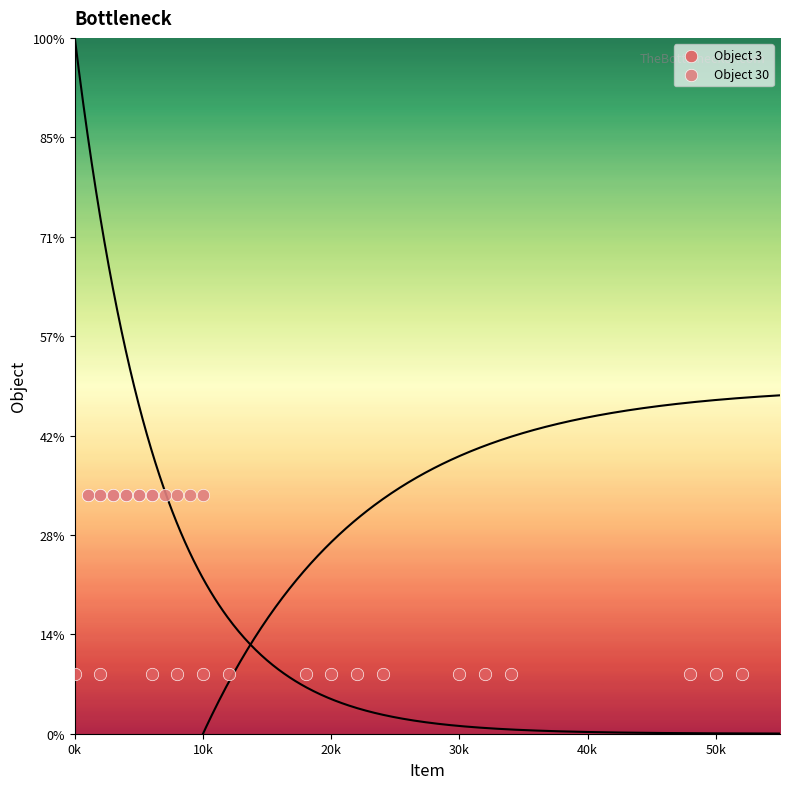

Which series contains the lowest Y value?

Object 3